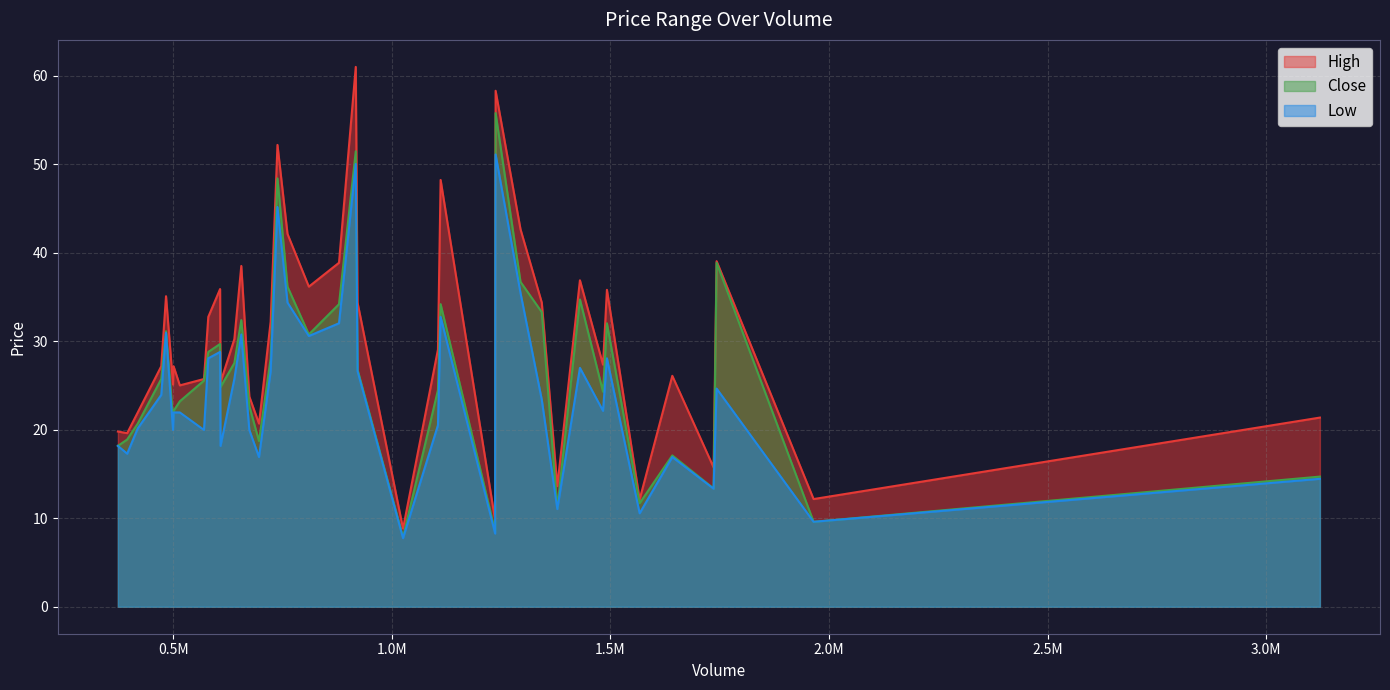

How many data points in Close are above 25?

21